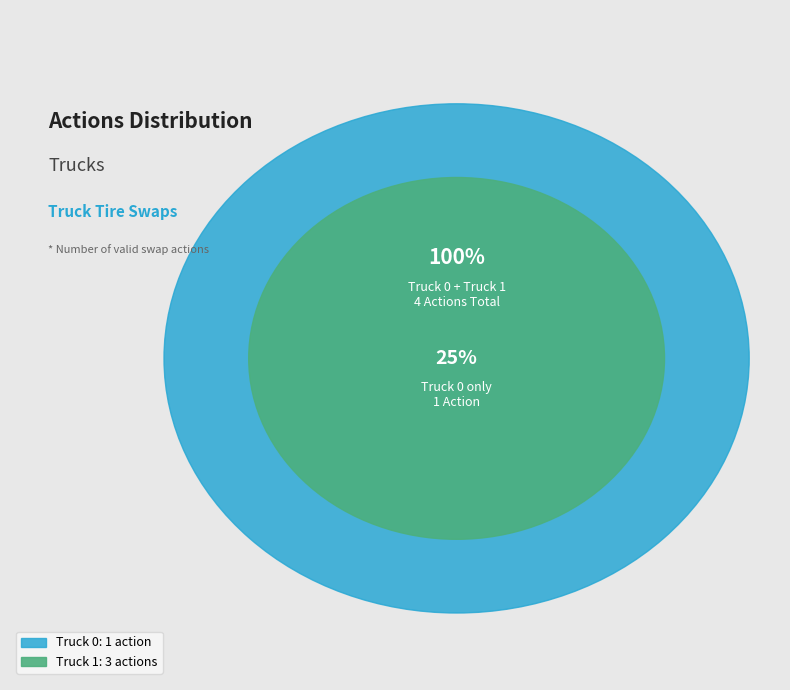

How many slices are in this pie chart?

2